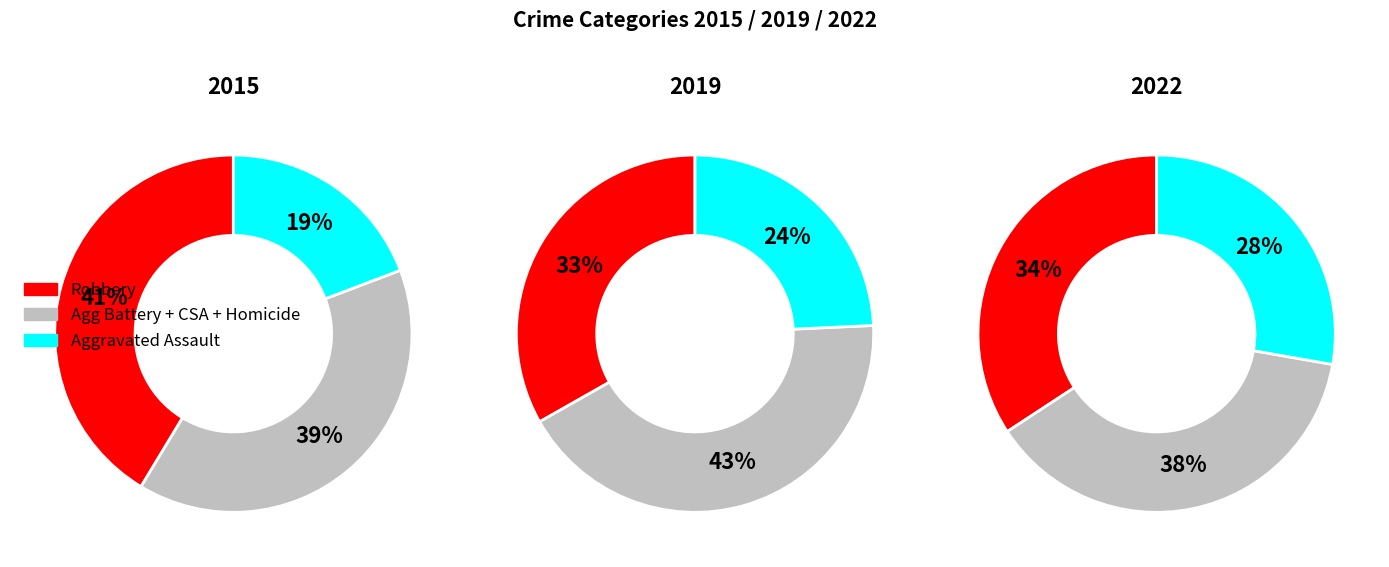

What percentage is the 4 slice, to the nearest percent?

34%